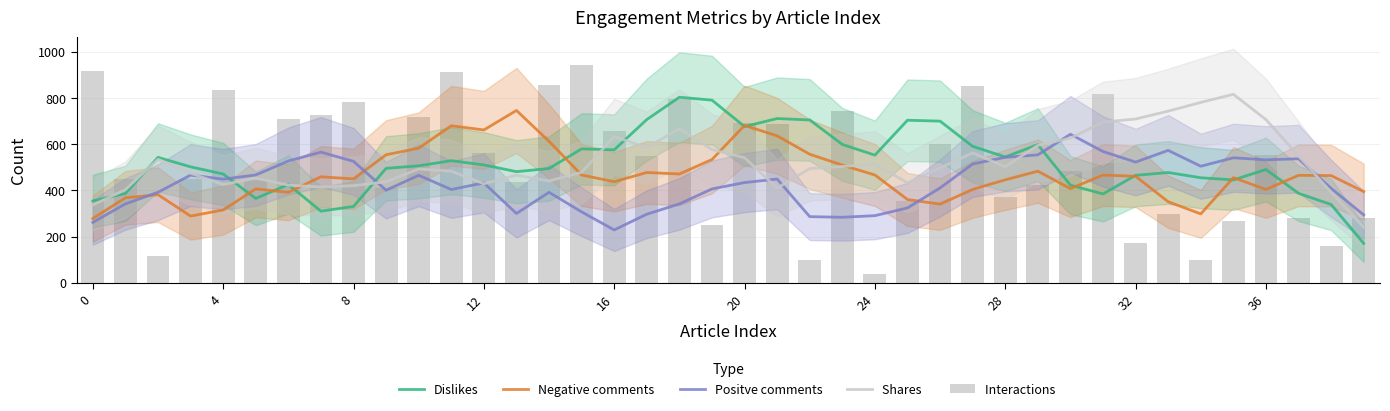

What are all the series names shown in the legend?

Dislikes, Negative comments, Positve comments, Shares , Interactions 